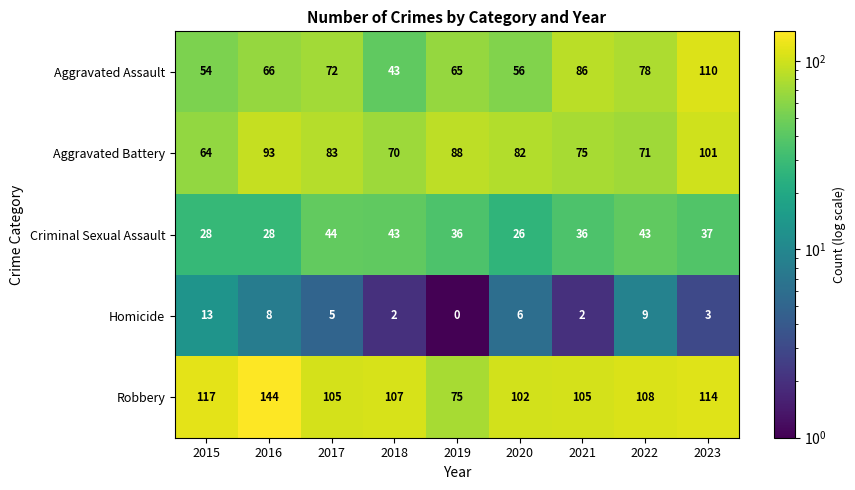

At which label does Robbery first exceed 107?

2015